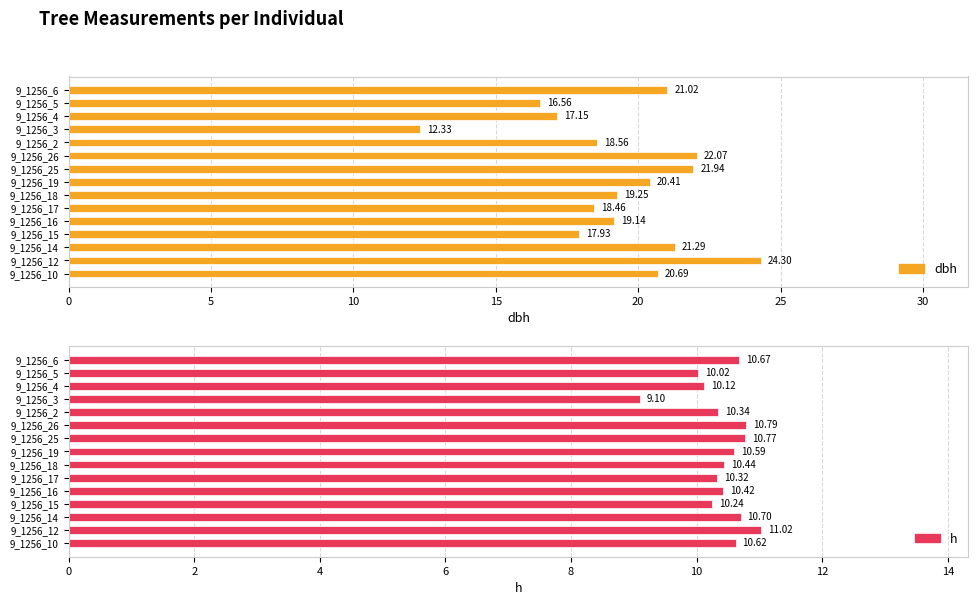

How many bars are there in total?

30